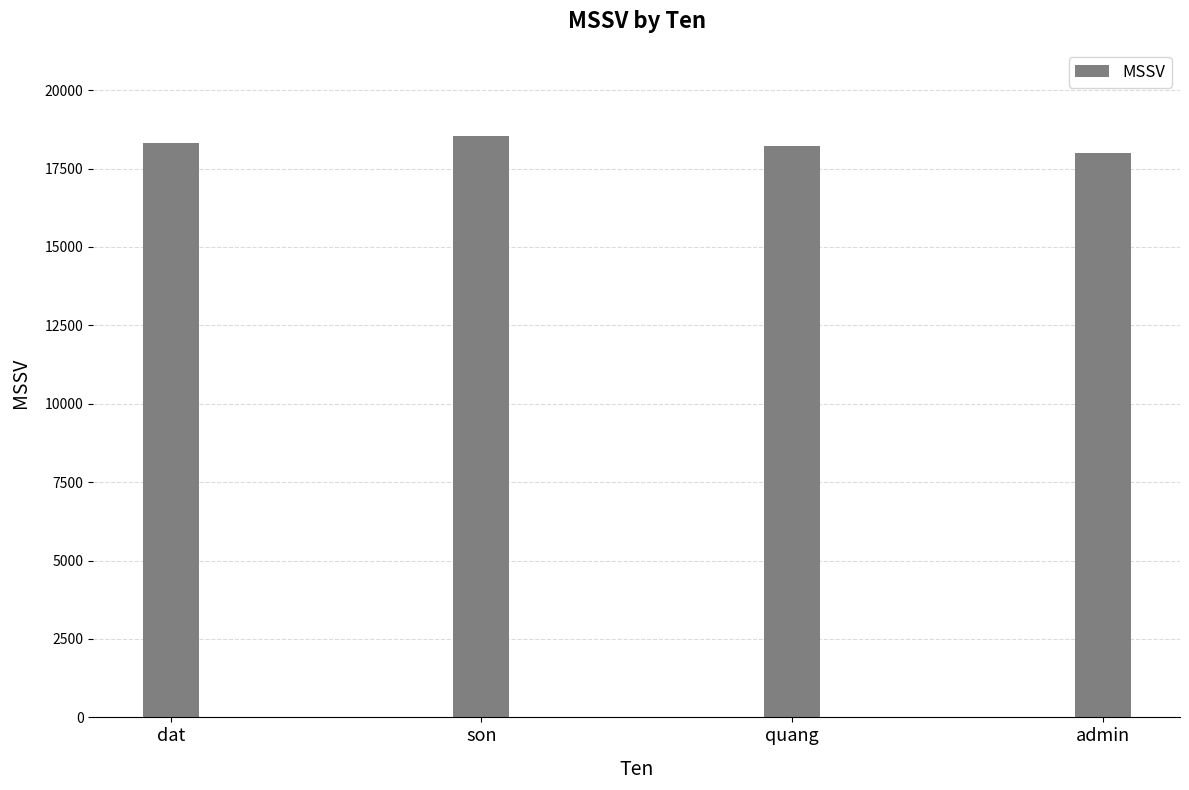

How many values are between 18230 and 18537?

3